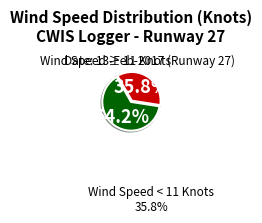

Is there any slice that represents more than half of the pie?

Yes